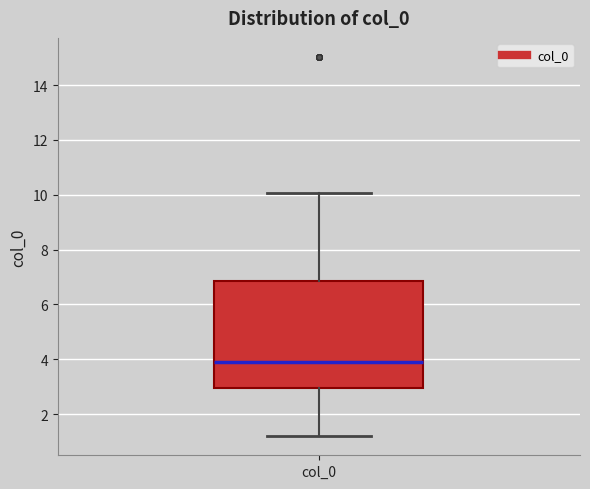

Transcribe this box plot: give where the median line is, the range the box spans, and where the two whiskers end, as read against the y-axis. The values are not printed on the chart, so give them approximately, as read against the axis.

median 4.0, box 3.0 to 6.8, whiskers 1.2 to 10.0